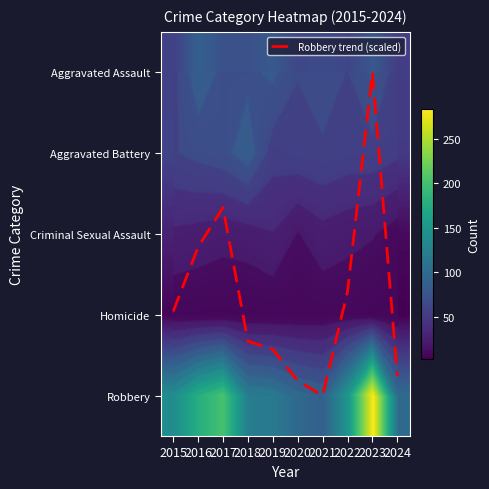

Between 2019 and 2021, which series saw the biggest shift?

Robbery